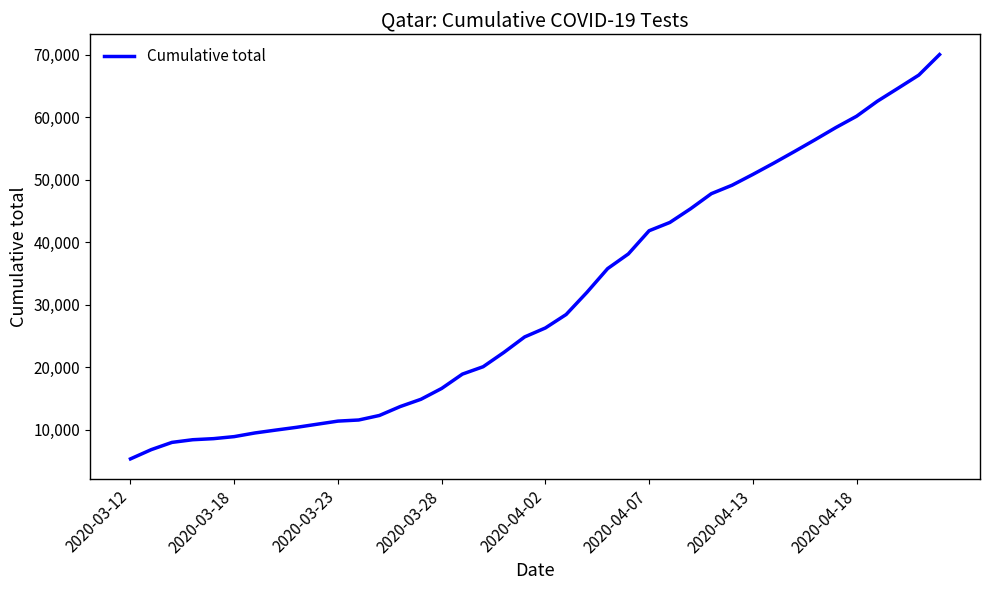

Is this an area chart (filled region under the line)?

No